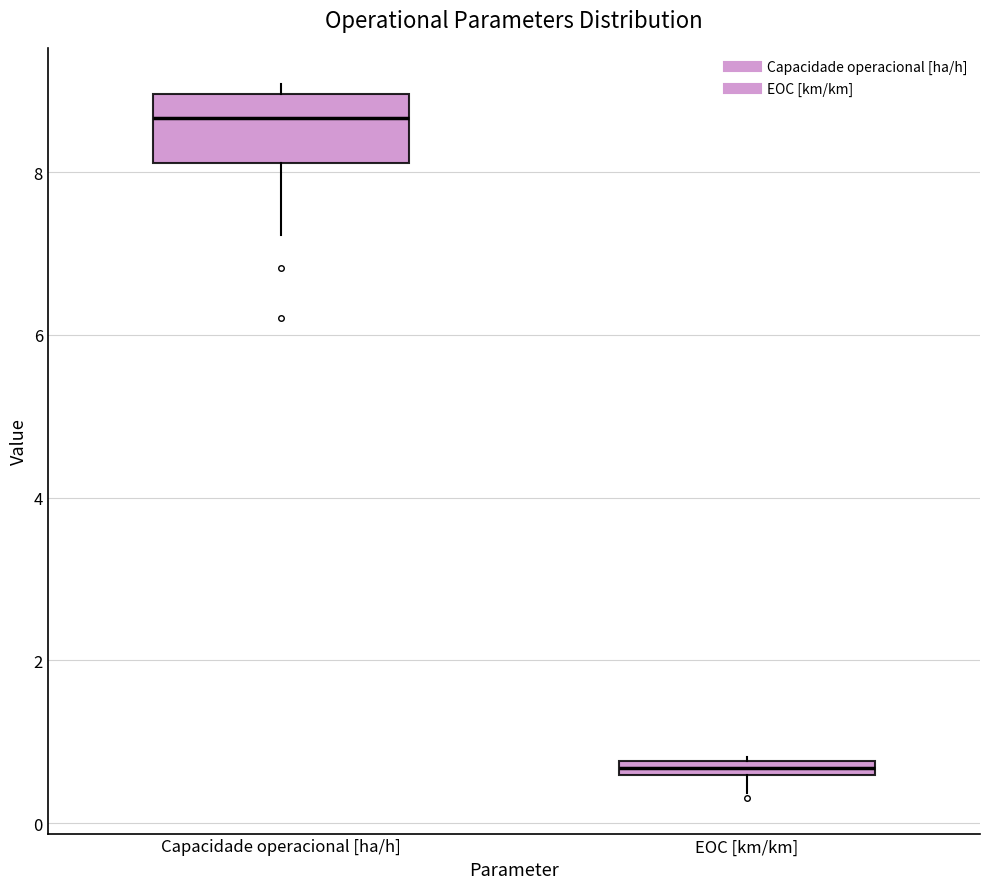

Where is the upper edge of the box for EOC [km/km] on the y-axis? The values are not printed on the chart, so give them approximately, as read against the axis.

0.8